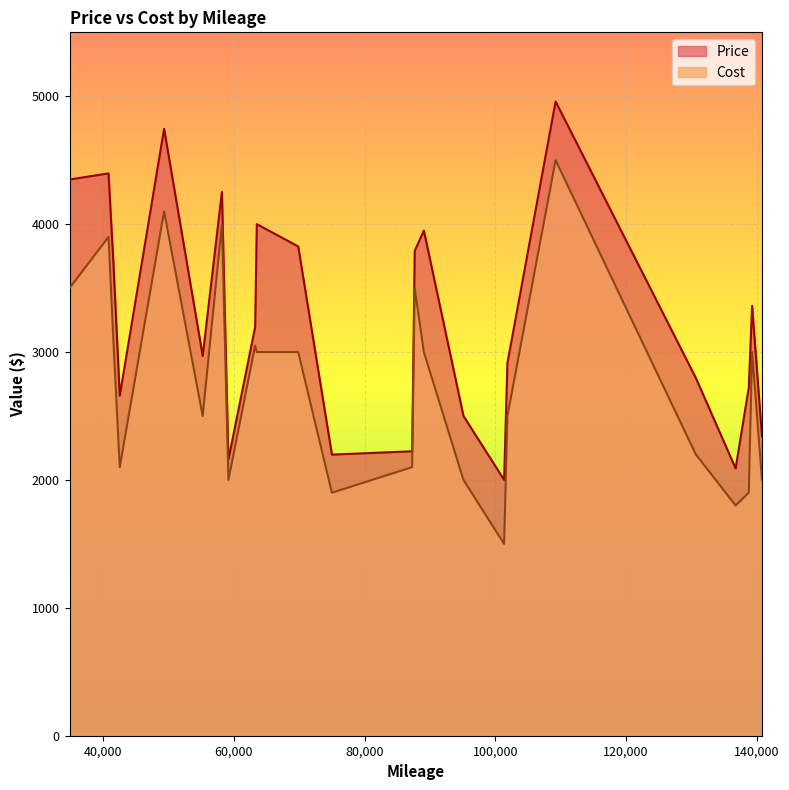

Is it true that Cost equals 2493 at 23?

False